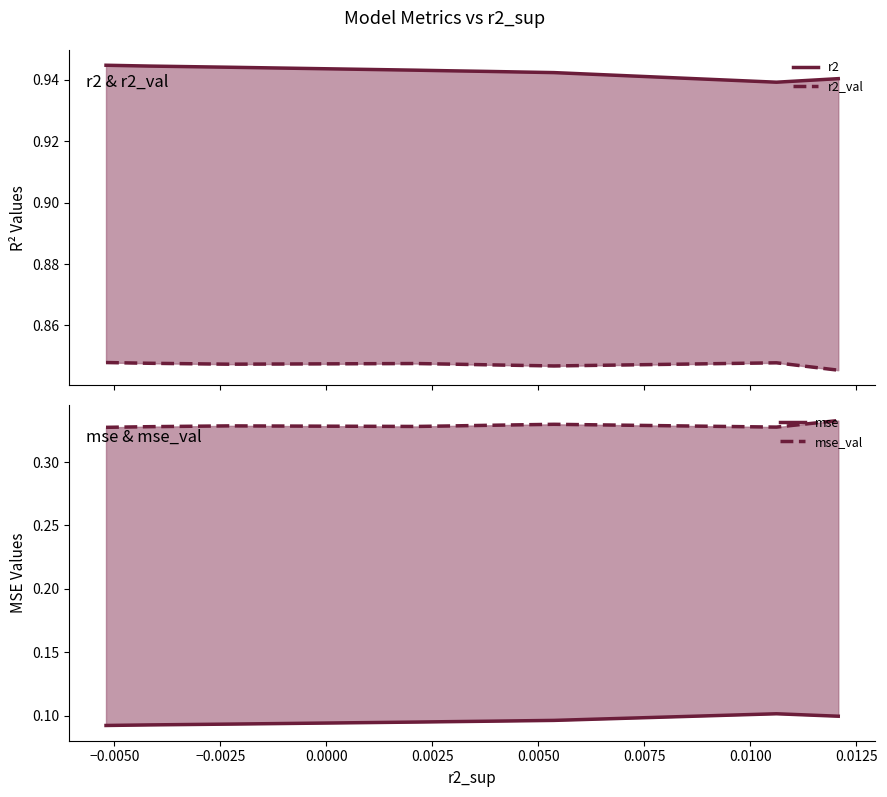

What is the total value across all series at 0.0125?

2.2